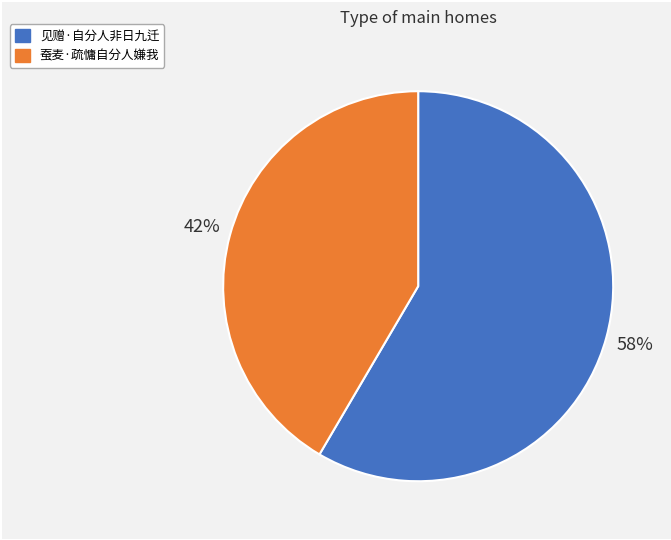

How many segments does this pie chart have?

2